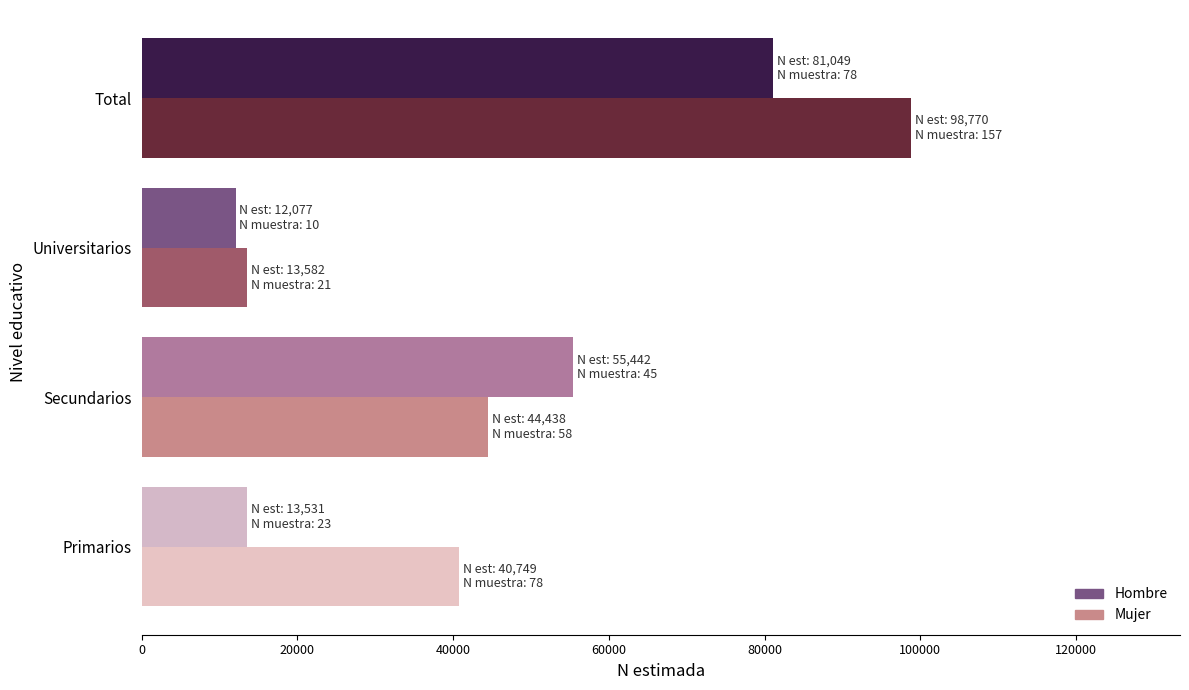

At how many categories does at least one series exceed 59220?

1